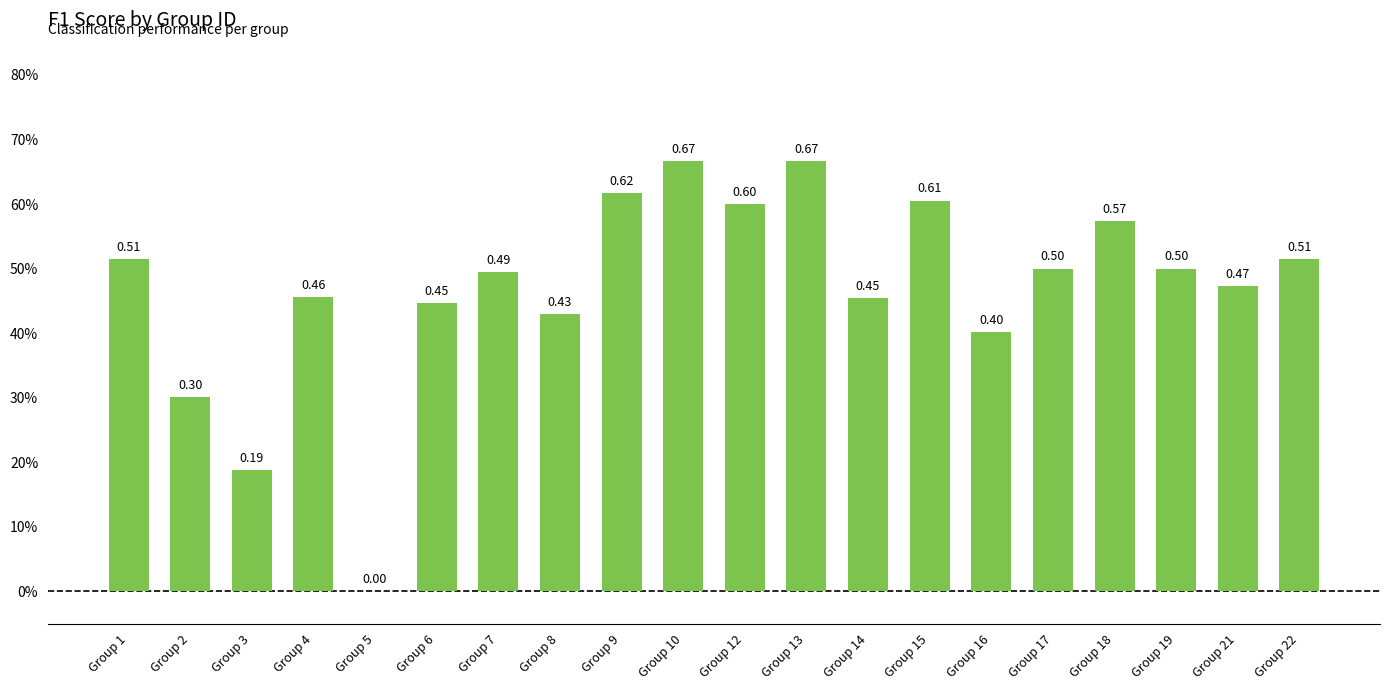

Are the bars horizontal?

No